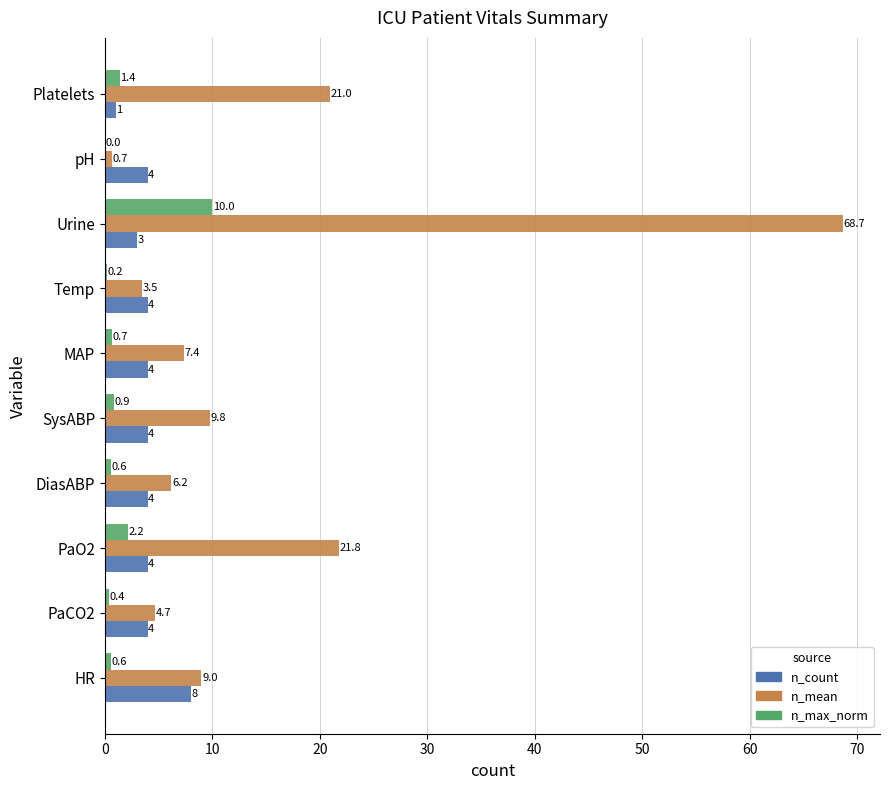

What is the sum of all n_max_norm values?

17.0